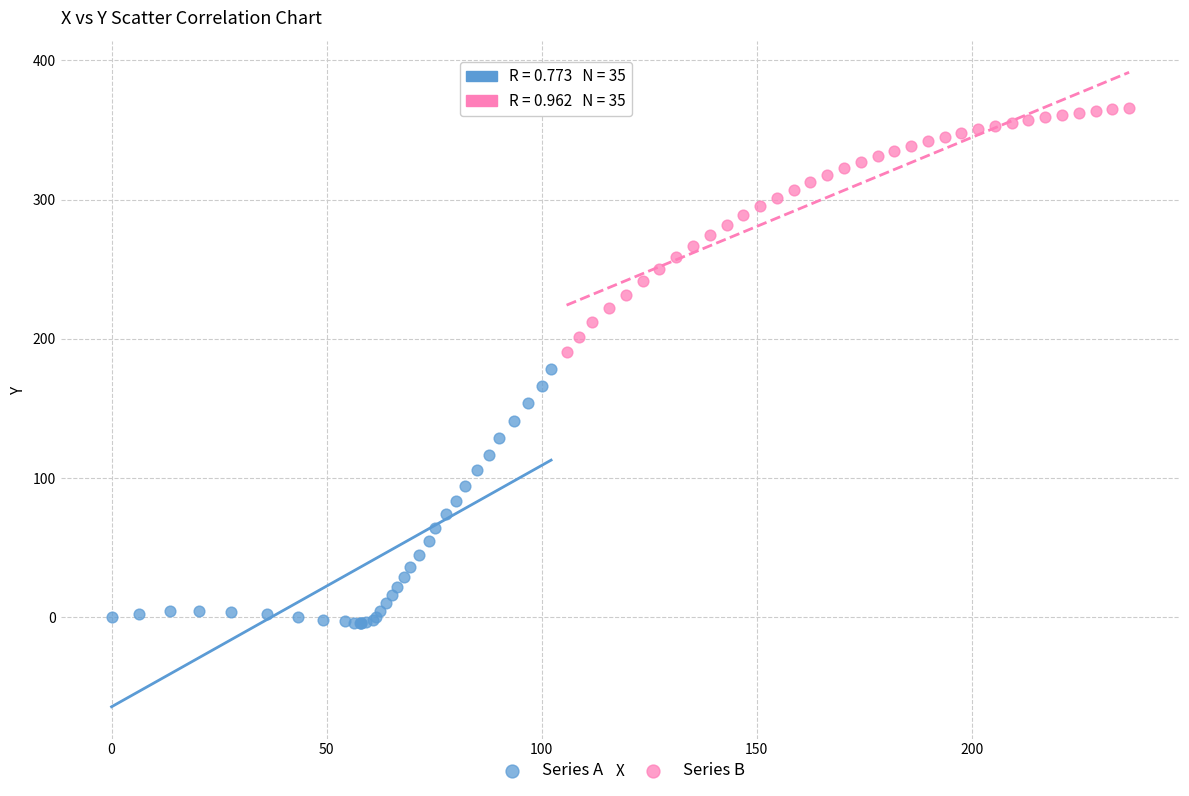

What are all the series names shown in the legend?

Series A, Series B